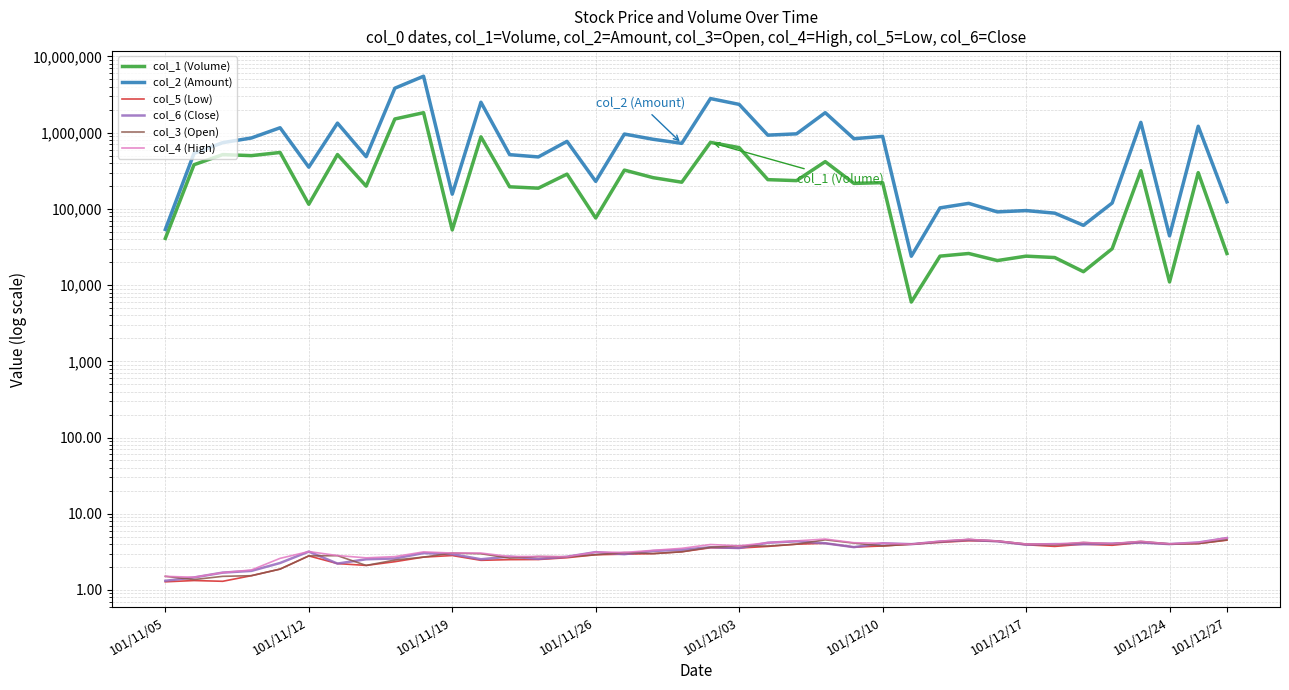

Which series has the widest spread of values?

col_2 (Amount)